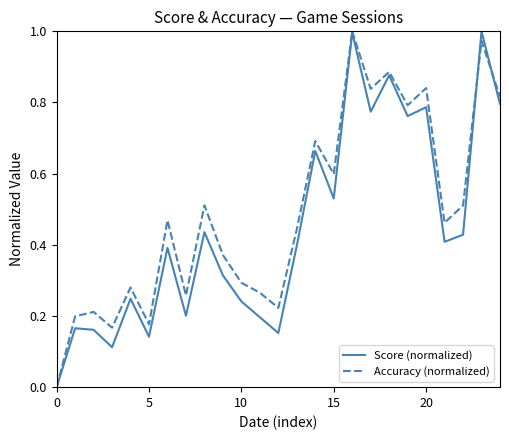

Rank the series by their average value, from lowest to highest.

Score (normalized), Accuracy (normalized)